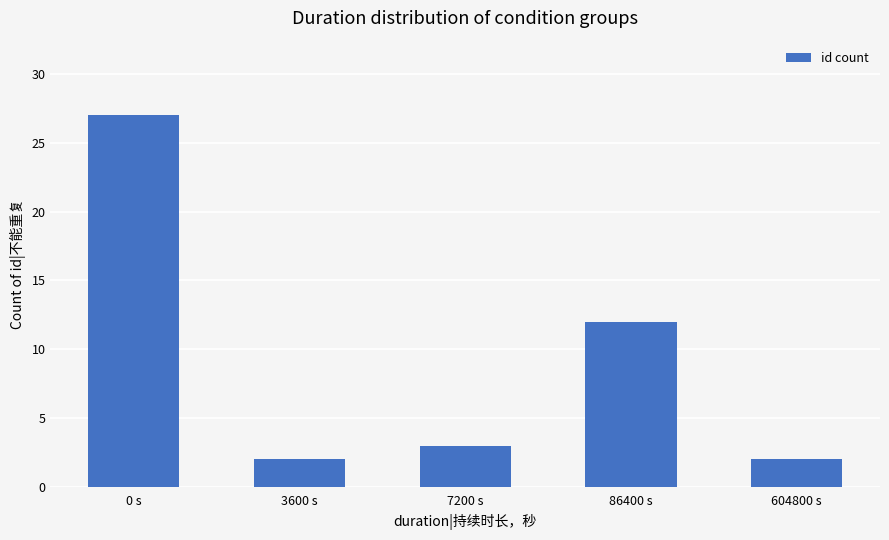

Read the value at 0 s, to the nearest 10.

30